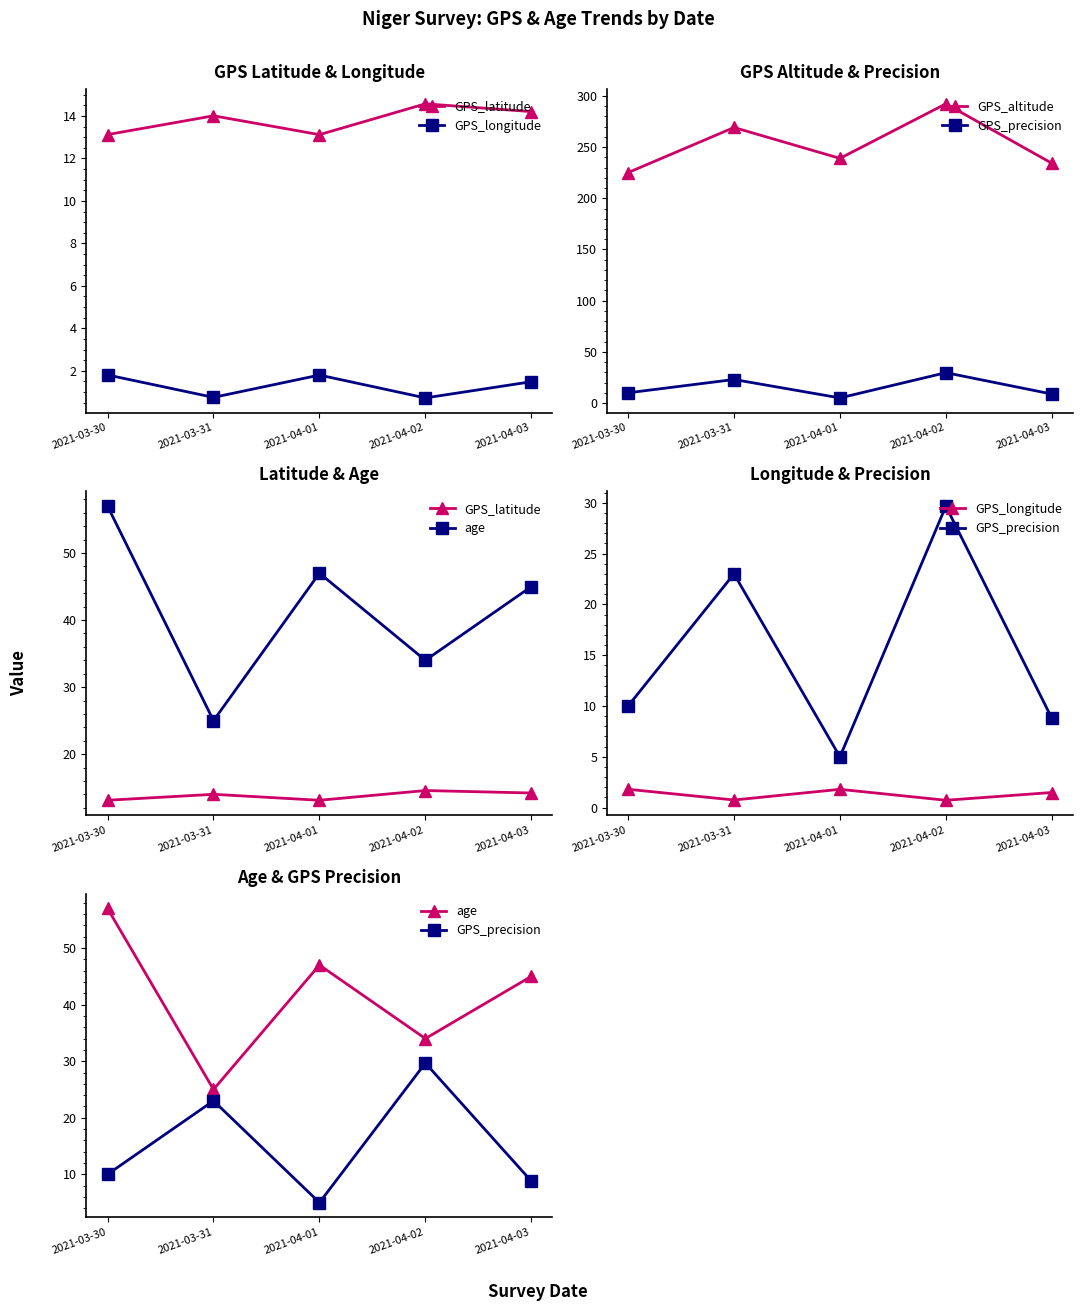

At which category is the sum across all series the highest?

2021-04-02